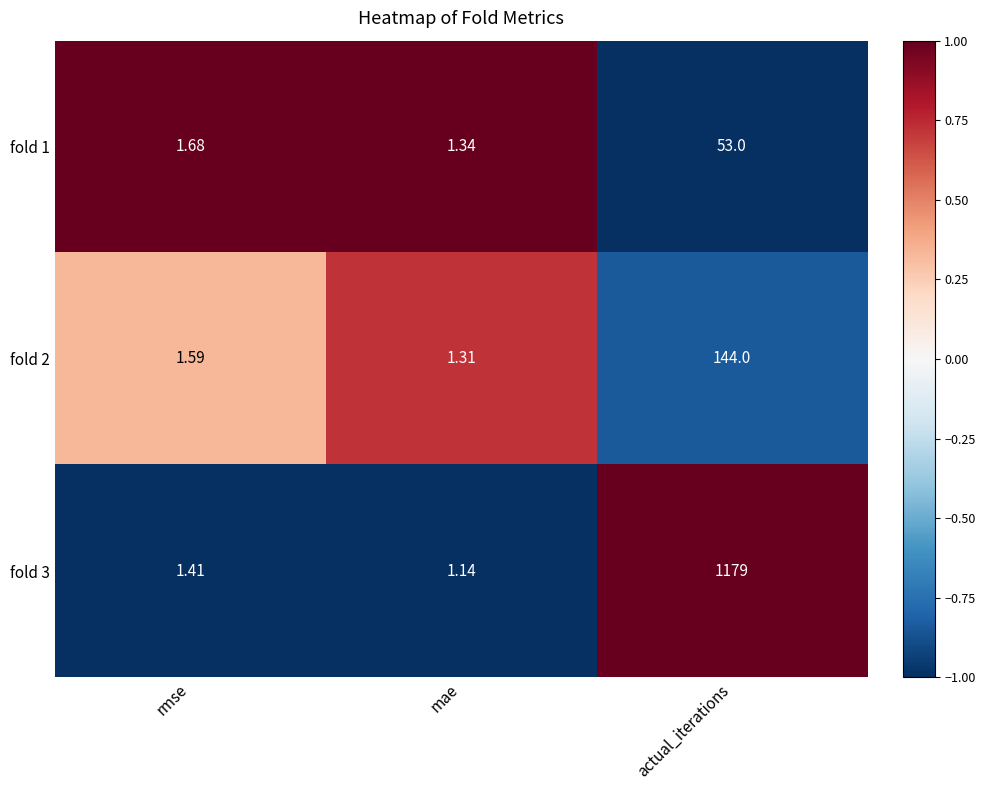

Which series has the largest range (max minus min)?

fold 3